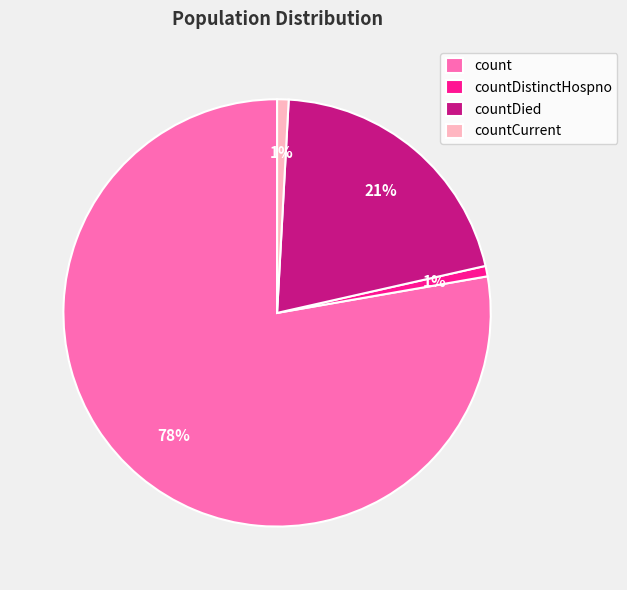

What is the largest slice in the pie chart?

count